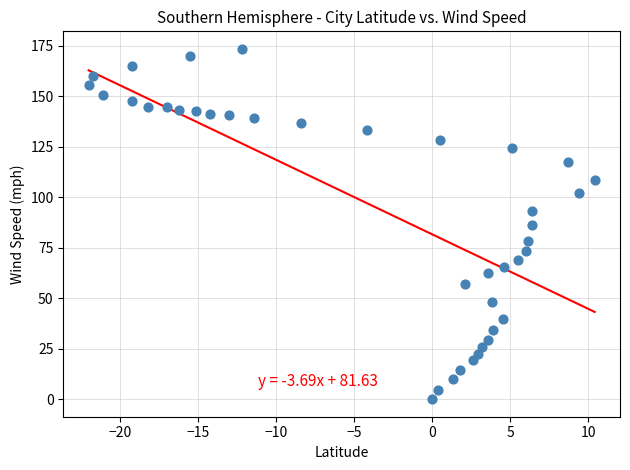

What is the range of X values (max minus min)?

32.4